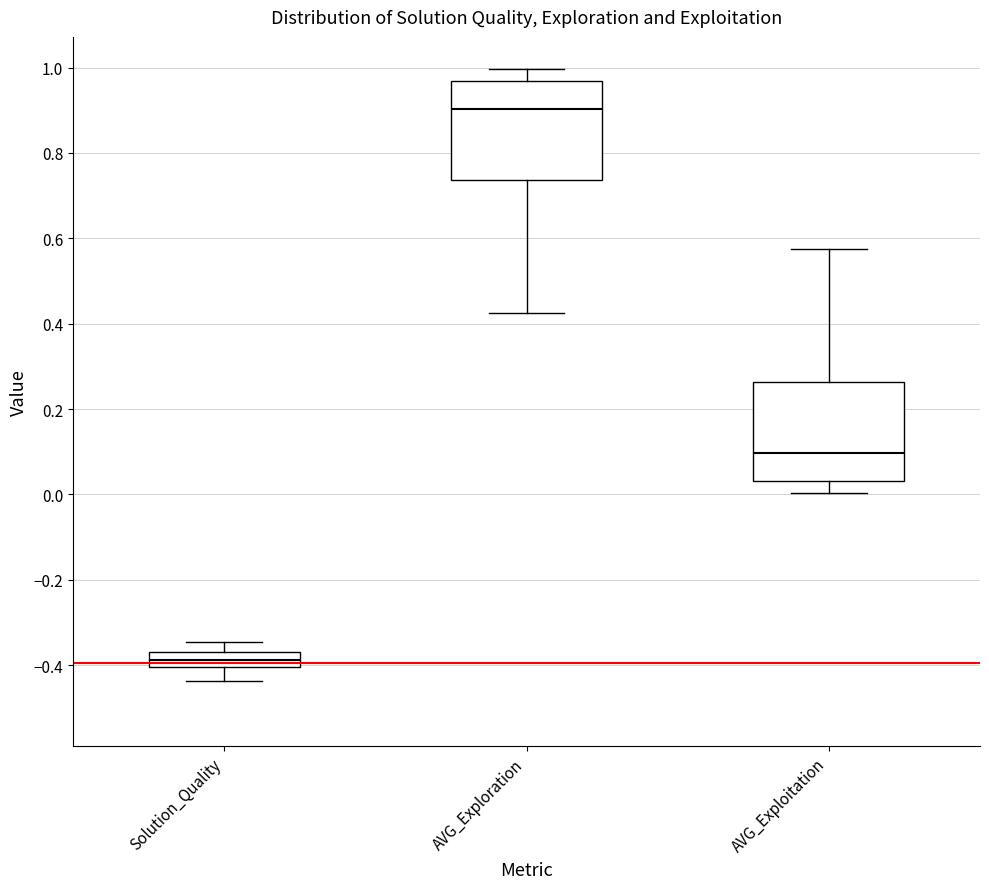

Reading left to right, read every box against the y-axis: the position of its median line, the range the box covers, and the ends of its whiskers. The values are not printed on the chart, so give them approximately, as read against the axis.

Solution_Quality: median -0.38, box -0.40 to -0.36, whiskers -0.44 to -0.34
AVG_Exploration: median 0.90, box 0.74 to 0.96, whiskers 0.42 to 1.00
AVG_Exploitation: median 0.10, box 0.04 to 0.26, whiskers 0.00 to 0.58